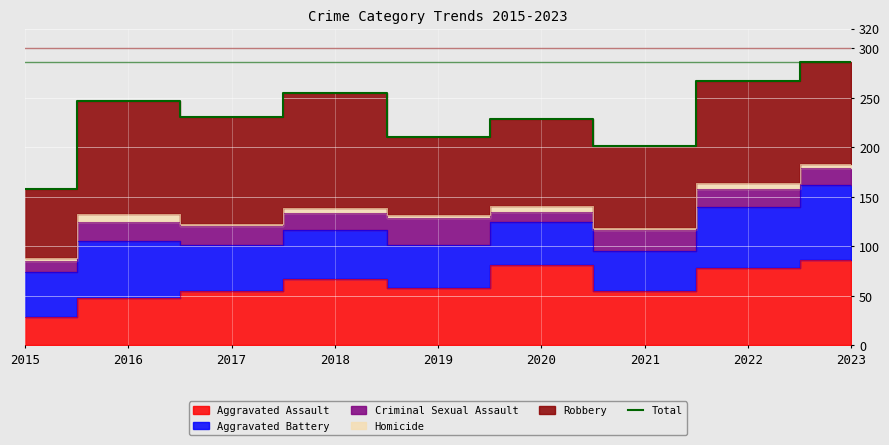

What is the greatest value displayed?

286